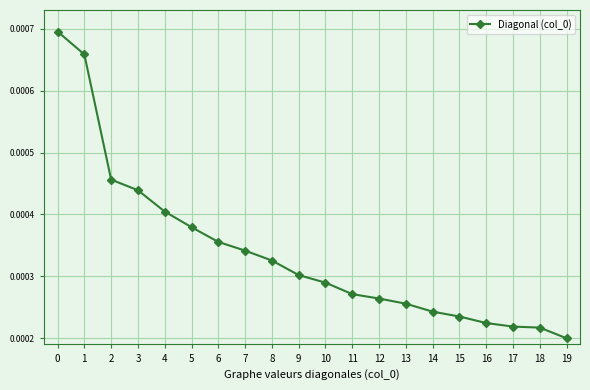

Between 17 and 11, which is larger?

11